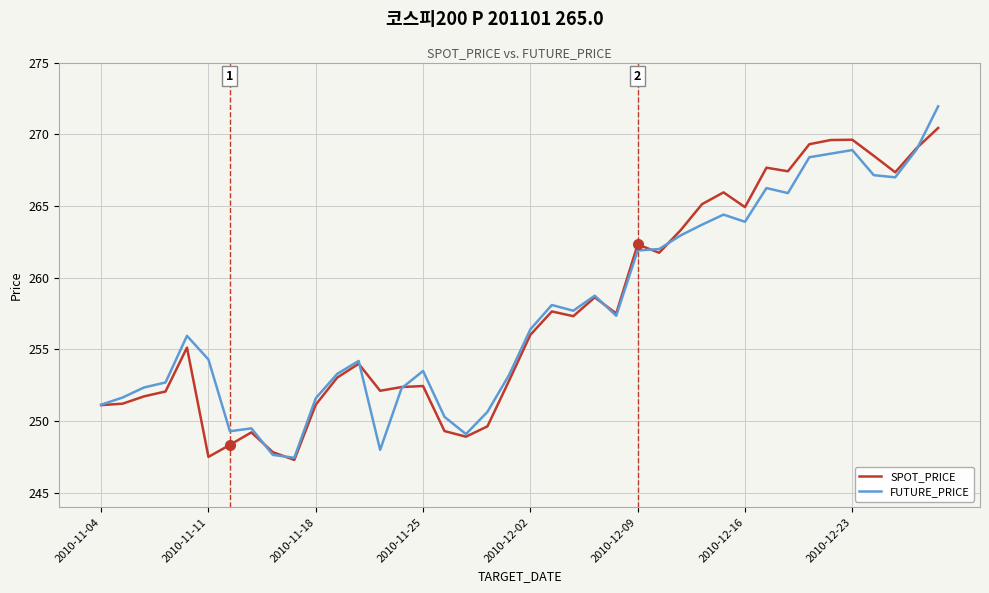

What is the minimum value shown in the chart?

247.3